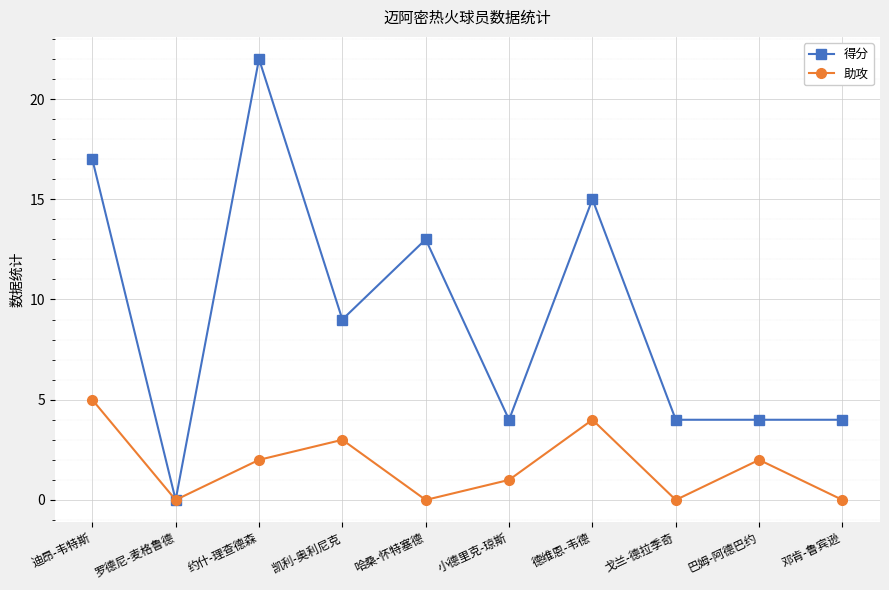

List the series in order of their peak value, highest first.

得分, 助攻